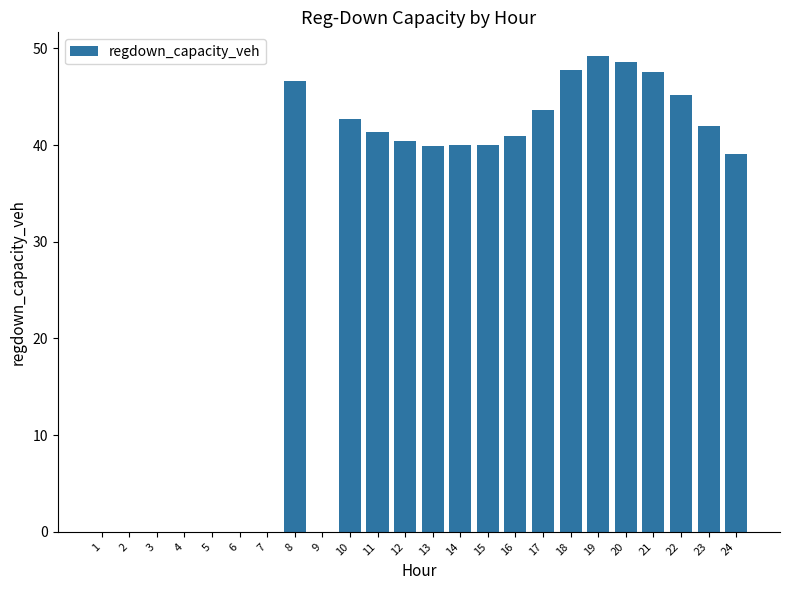

What is the average value?

29.0